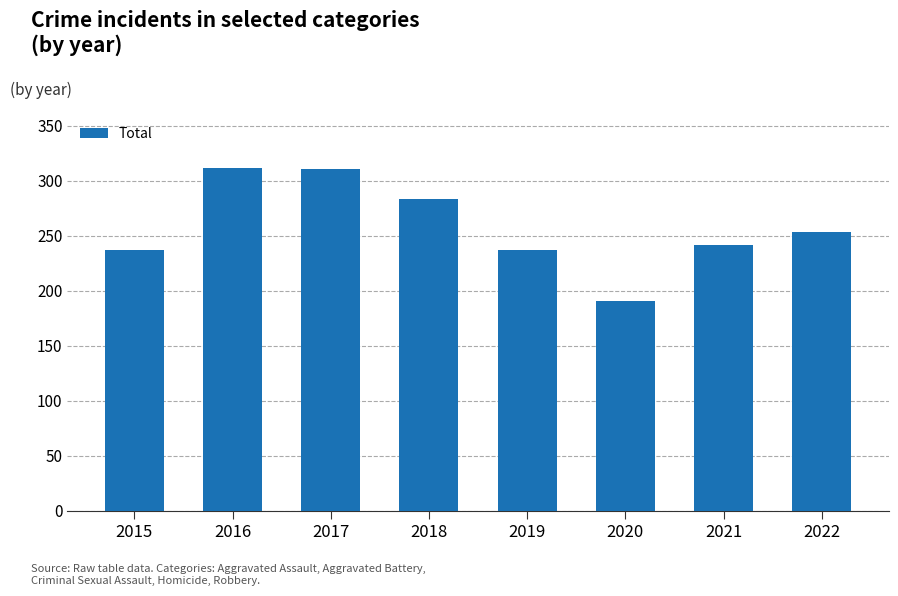

What is the change in value from 2015 to 2022?

+16